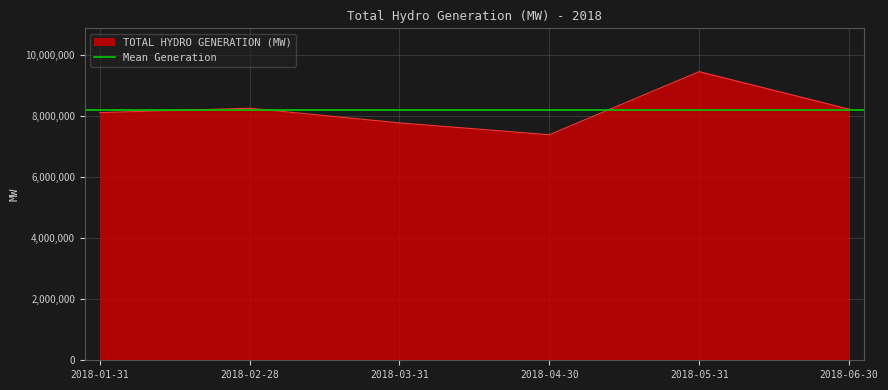

True or false: the data shows 9450265.6 at 2018-05-31.

True